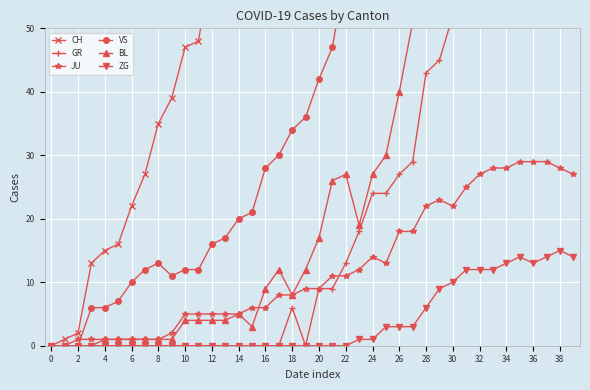

Is it true that JU equals 28 at 38?

True